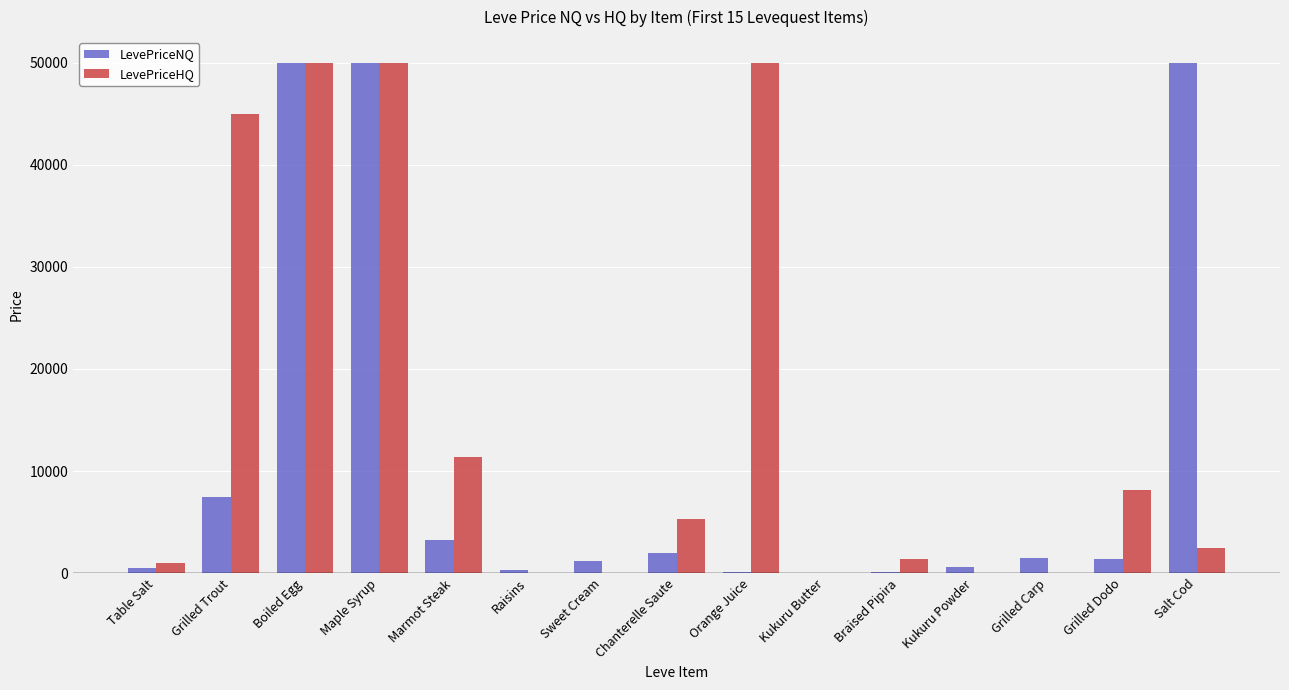

What value does the LevePriceNQ series have at Chanterelle Saute?

1947.0